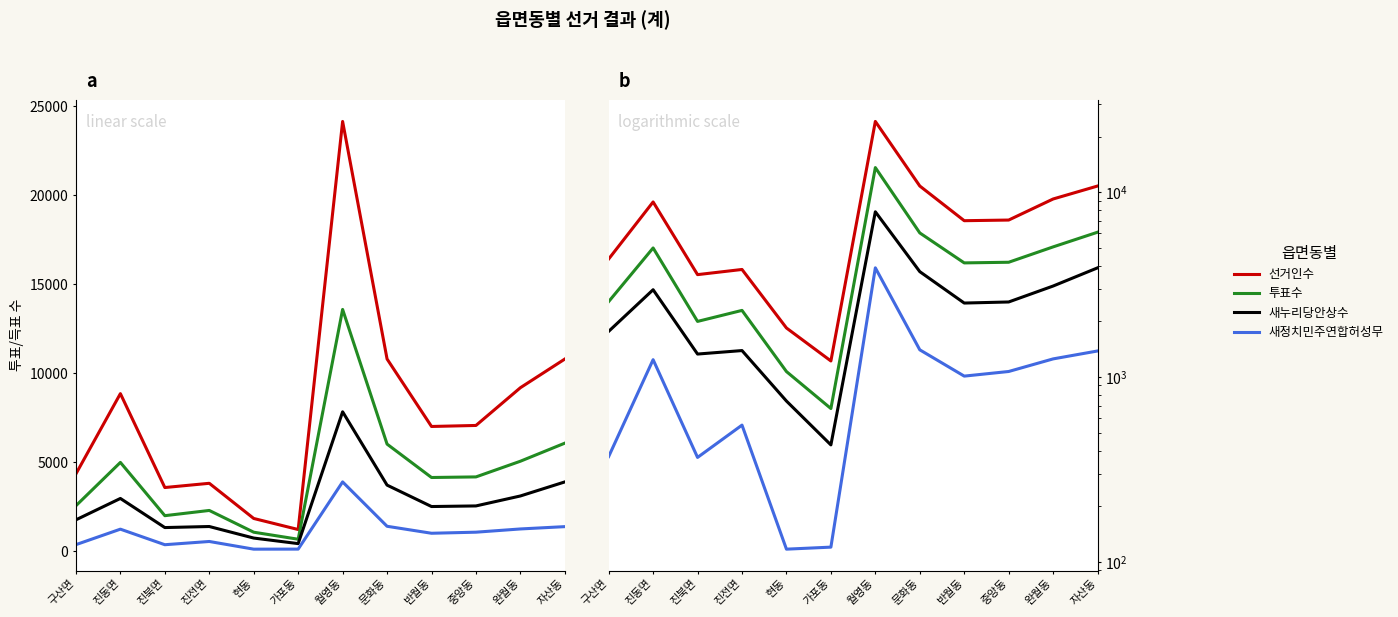

Which series has the largest total across all categories?

선거인수